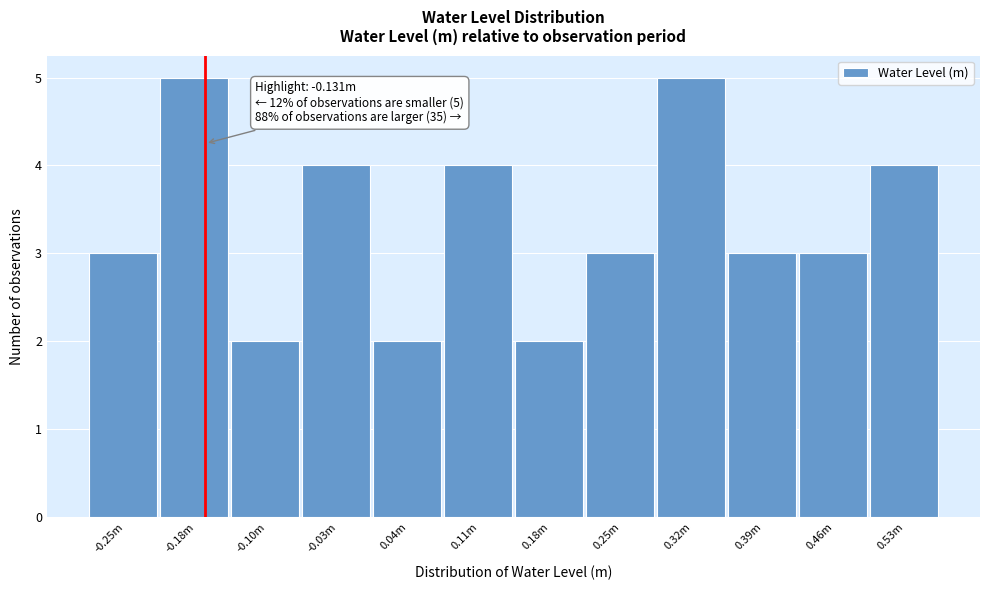

Reading left to right, transcribe all the data shown in this chart.

-0.25m=3	-0.18m=5	-0.10m=2	-0.03m=4	0.04m=2	0.11m=4	0.18m=2	0.25m=3	0.32m=5	0.39m=3	0.46m=3	0.53m=4